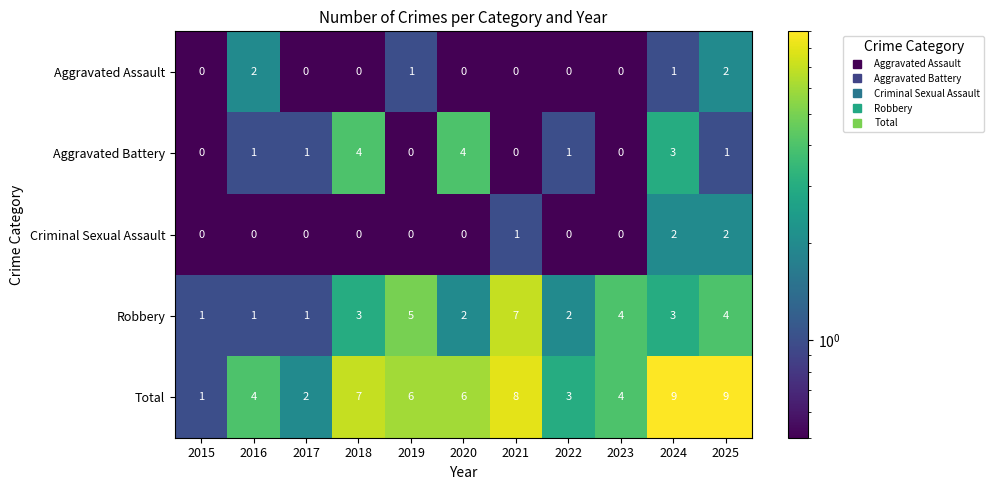

What is the sum of all Aggravated Battery values?

15